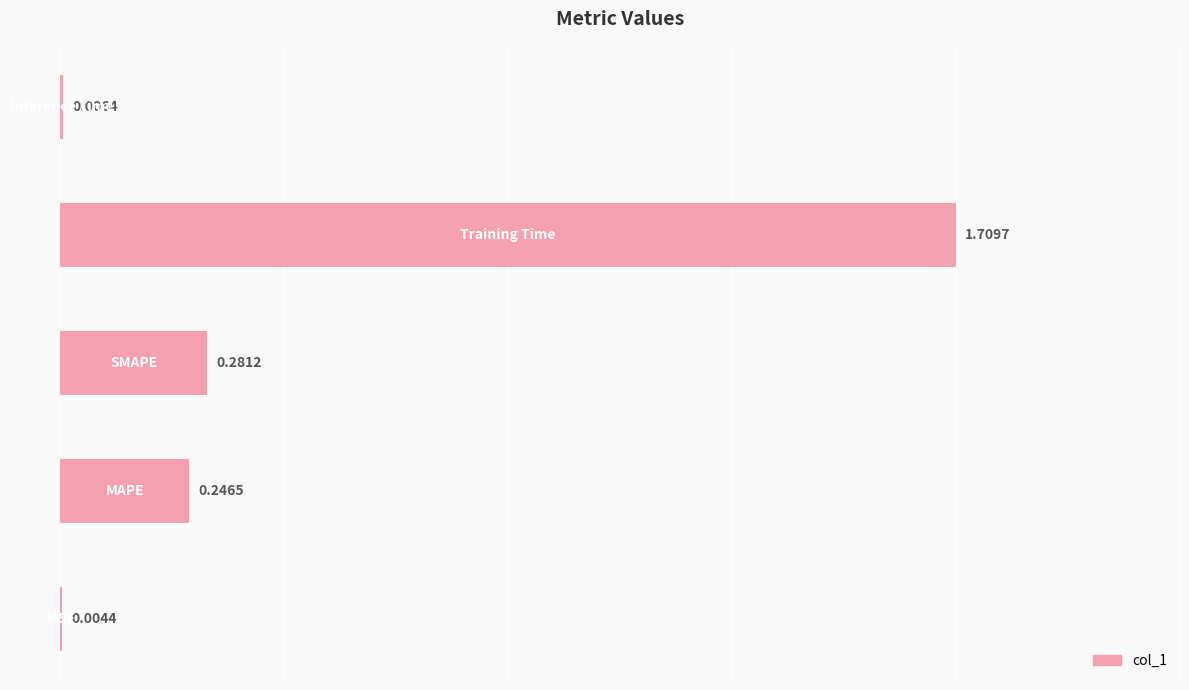

What is the sum of all values?

2.2